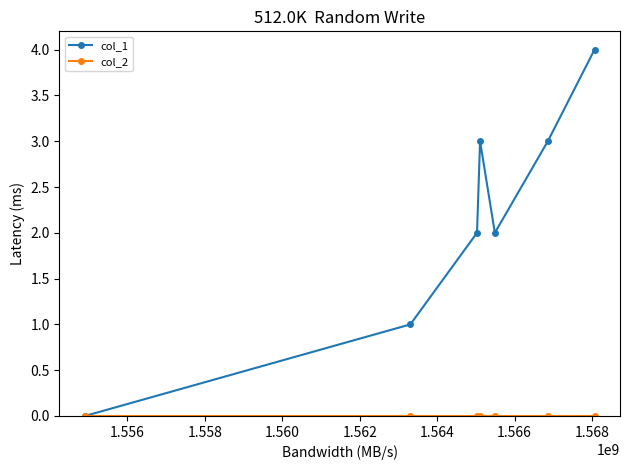

Which series has the widest spread of values?

col_1